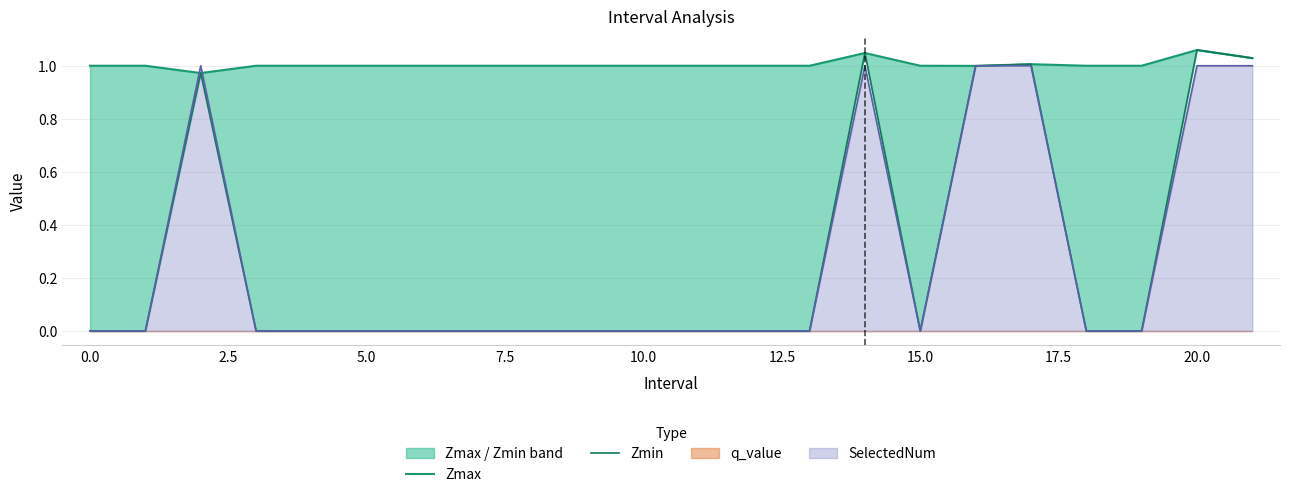

At which category is the sum across all series the highest?

20